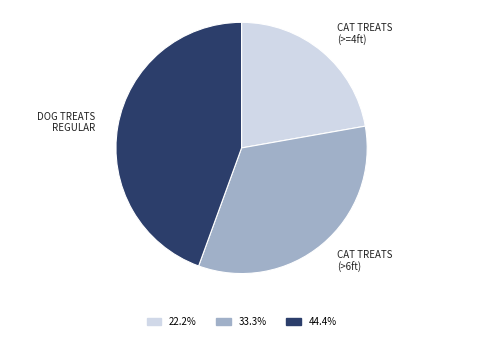

Rank the categories by value from highest to lowest.

DOG TREATS REGULAR, CAT TREATS (>6ft), CAT TREATS (>=4ft)